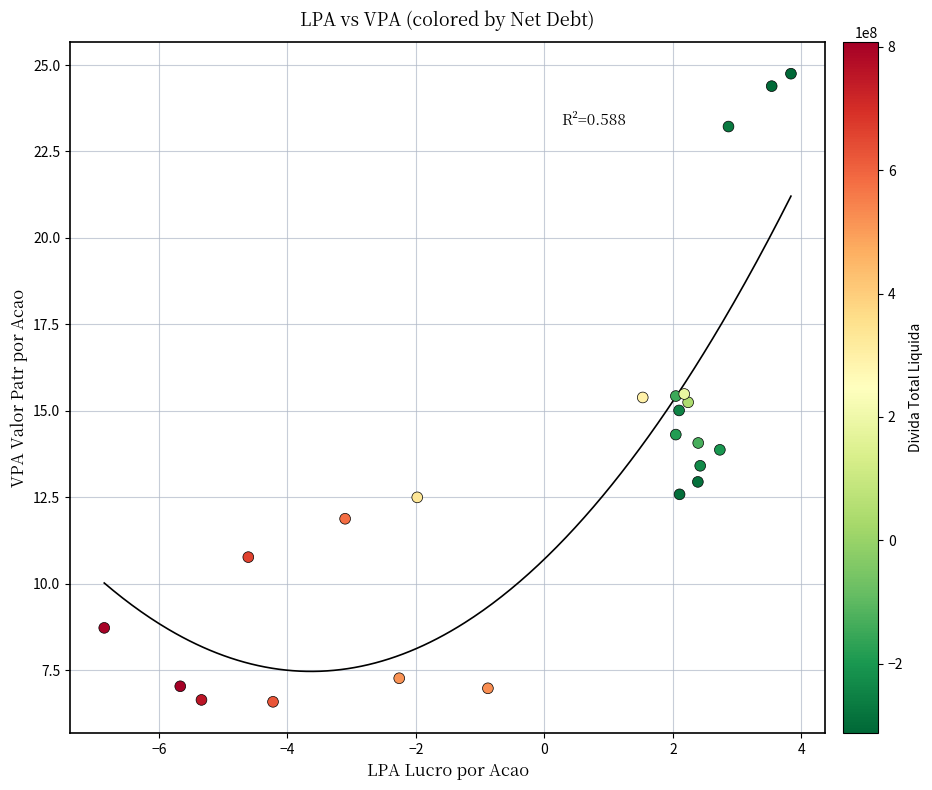

What is the range of X values (max minus min)?

10.7